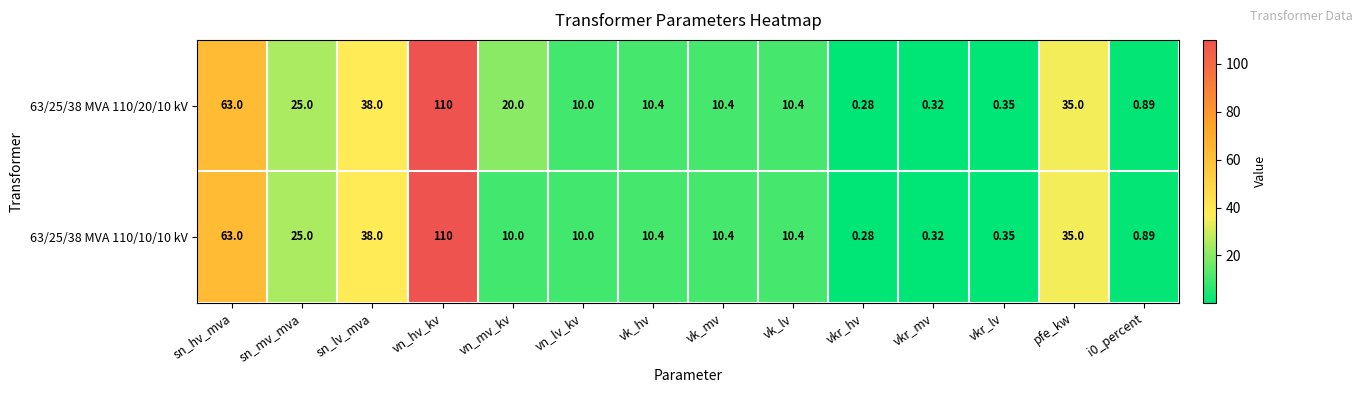

Which category has the lowest value in the 63/25/38 MVA 110/10/10 kV series?

vkr_hv